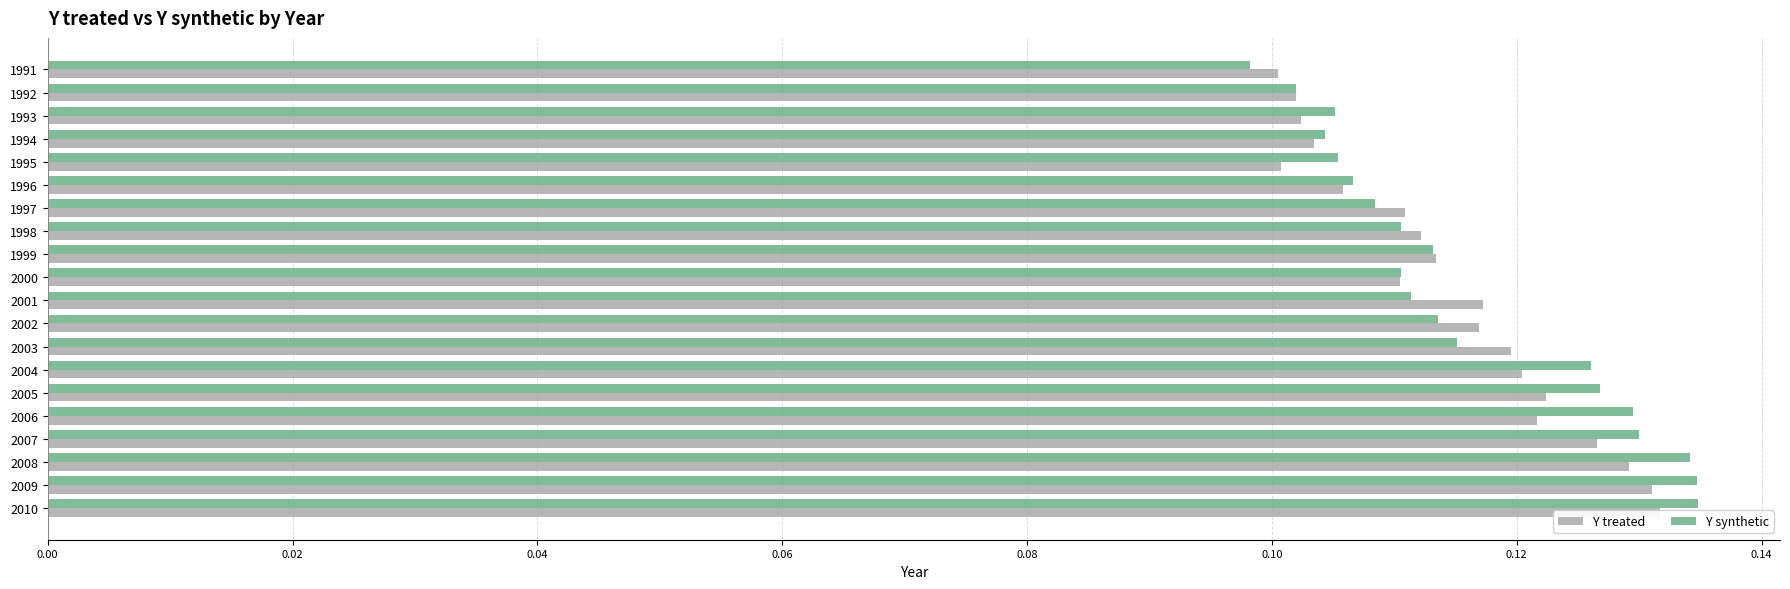

Which series has the largest range (max minus min)?

Y synthetic